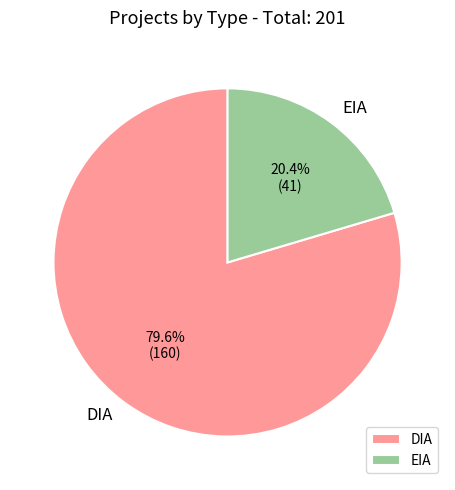

Which has a higher value, DIA or EIA?

DIA